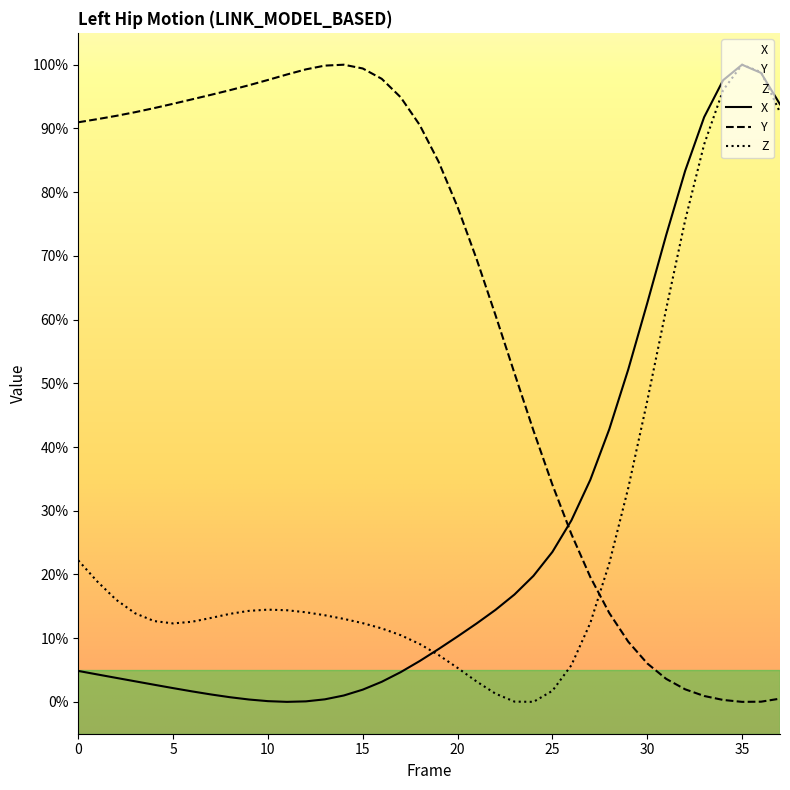

Which series ends up on top after the final intersection of Y and Z?

Z